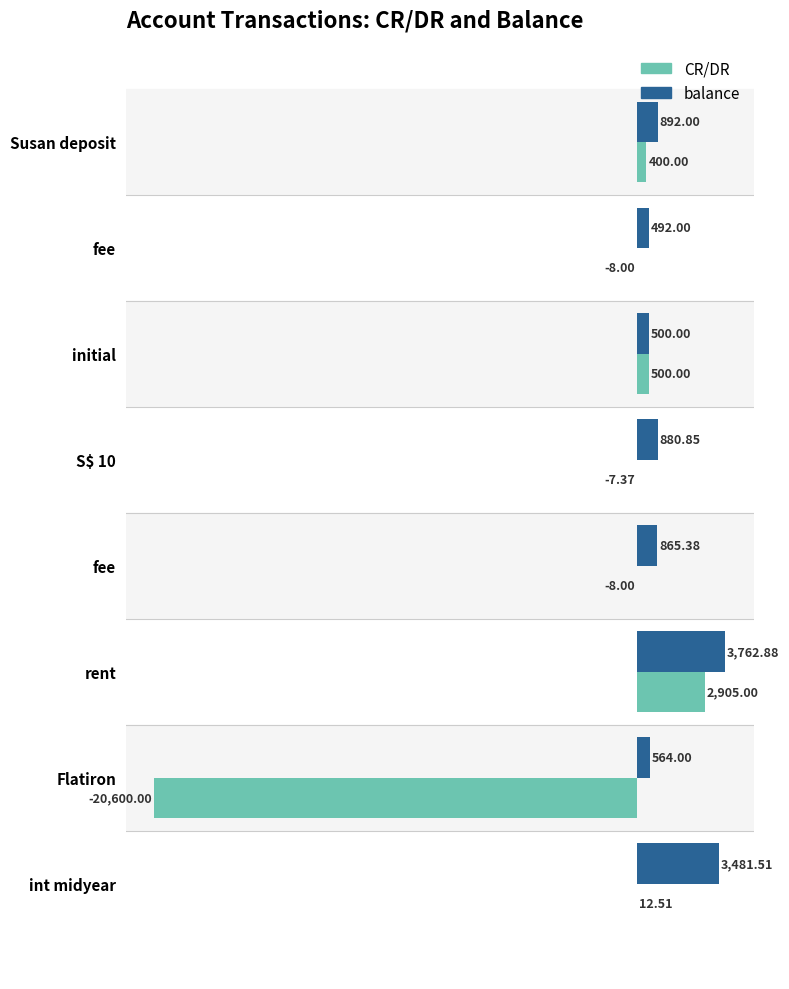

How many series are shown in this chart?

2